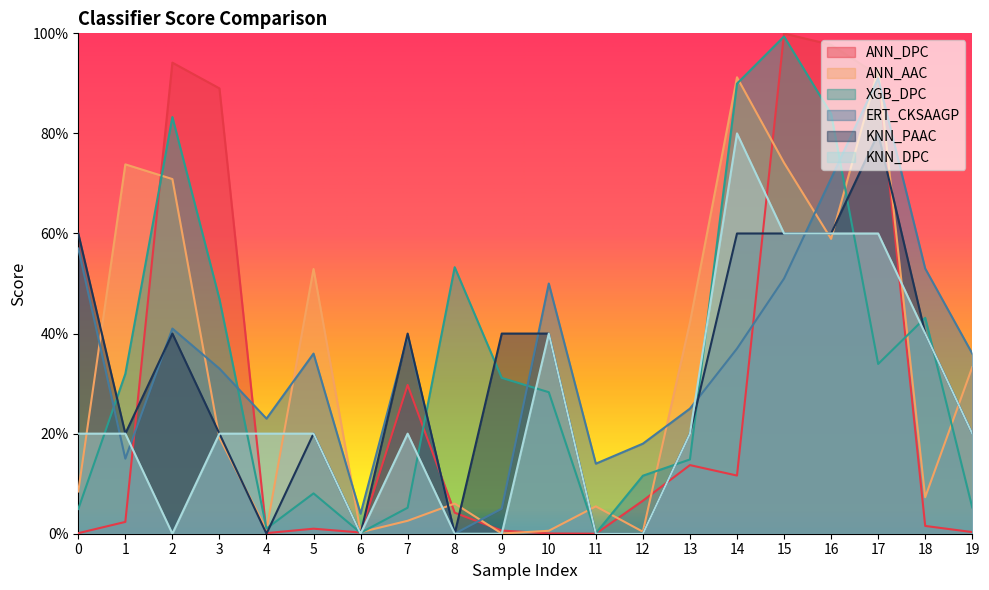

What is the value of the ERT_CKSAAGP point at the 18th from the left?

0.9